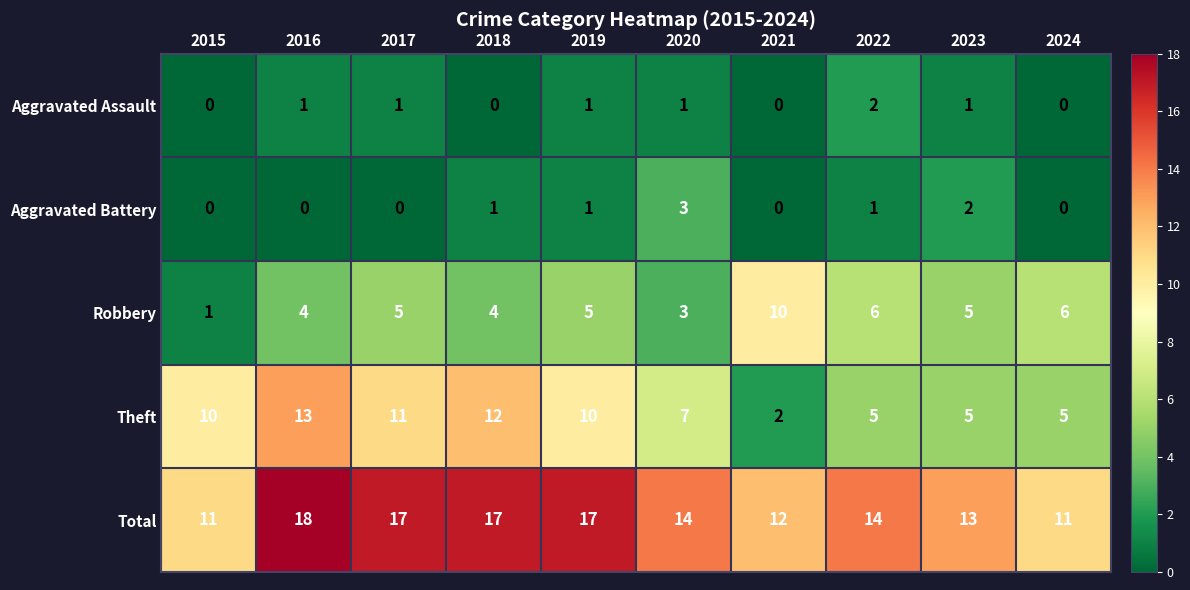

The value of Robbery at 2020 is 3. True or false?

True